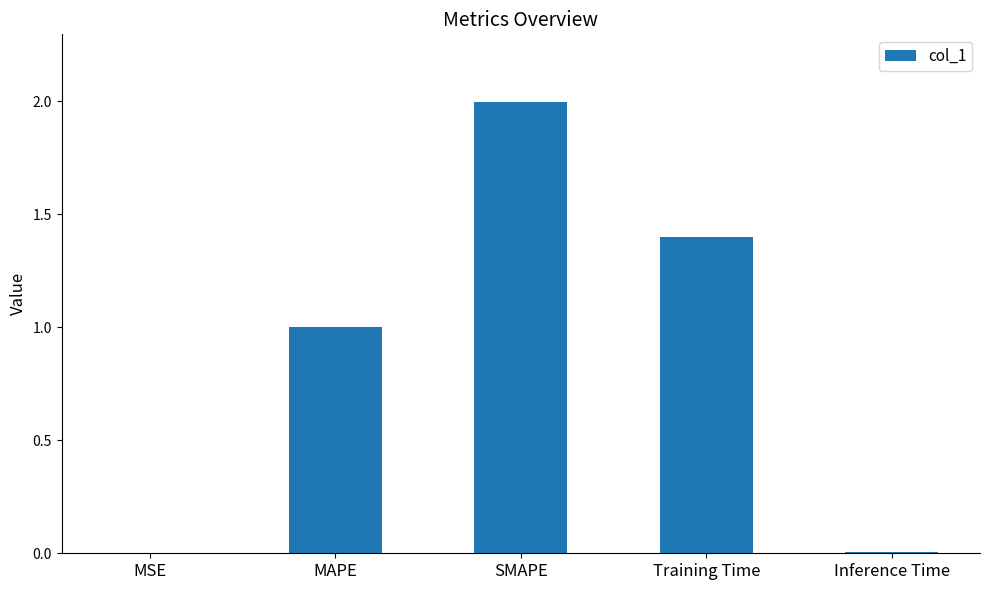

How many distinct data groups are displayed?

1